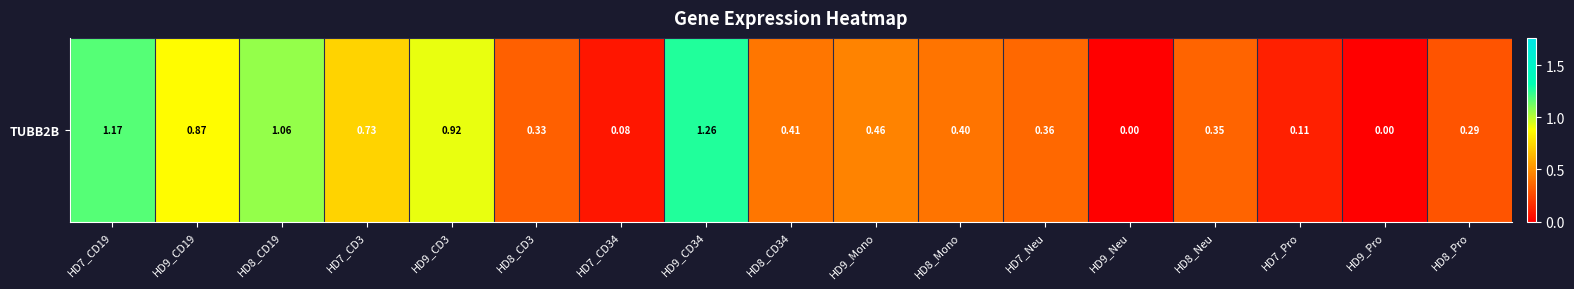

Reading left to right, extract all data points from this chart.

1.2	0.9	1.1	0.7	0.9	0.3	0.1	1.3	0.4	0.5	0.4	0.4	0.0	0.3	0.1	0.0	0.3